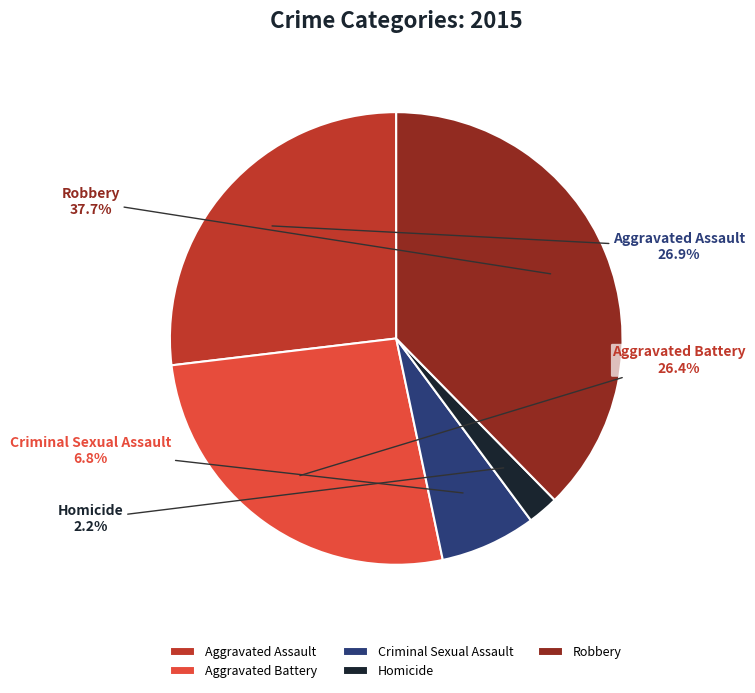

What percentage is NOT represented by Aggravated Assault?

73.1%